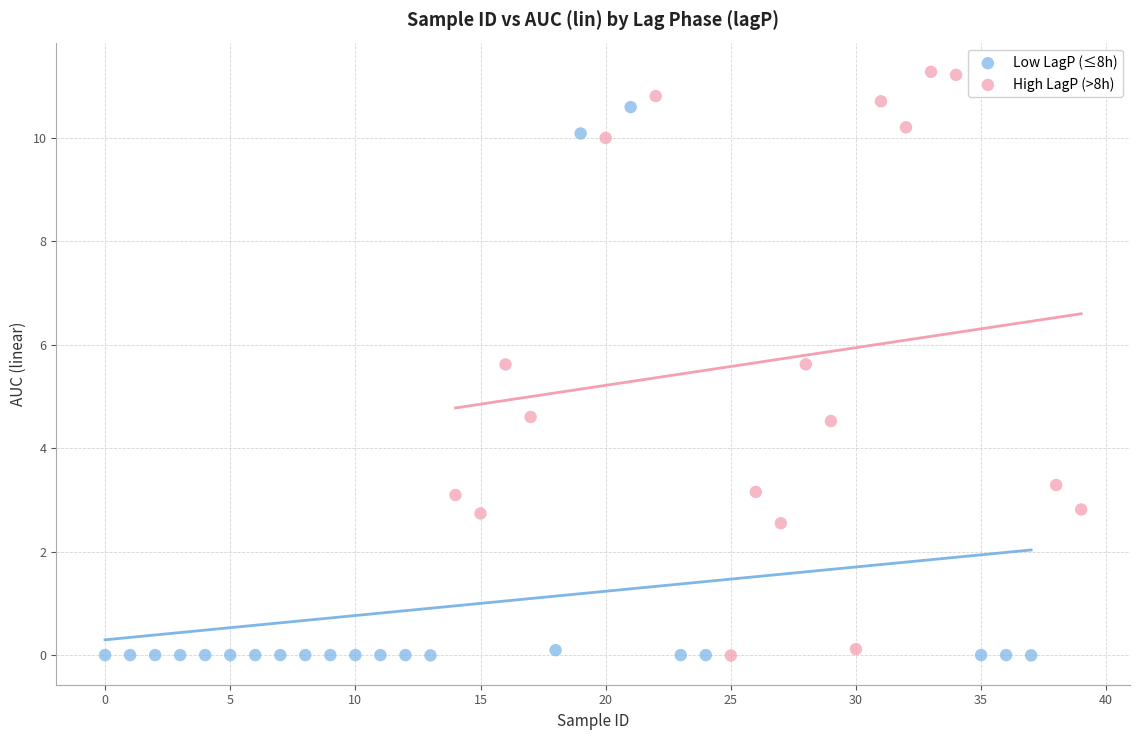

Which series reaches the maximum Y coordinate?

High LagP (>8h)